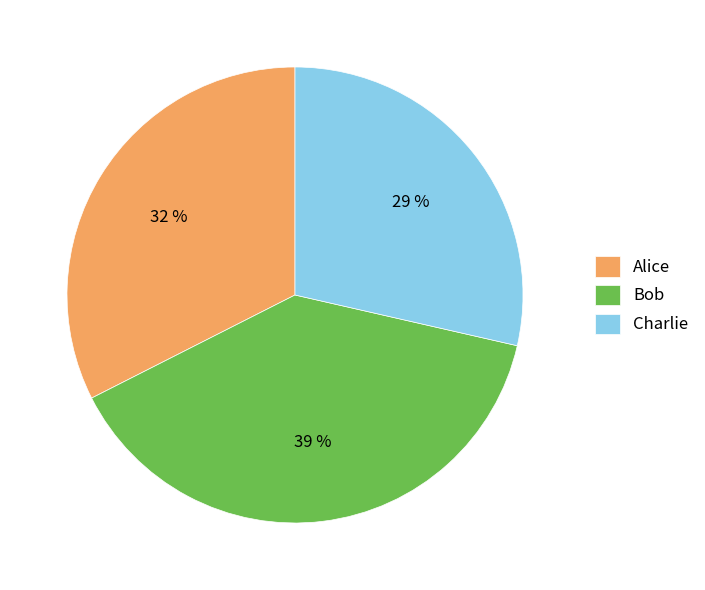

The Alice slice represents 22% of the pie. True or false?

False